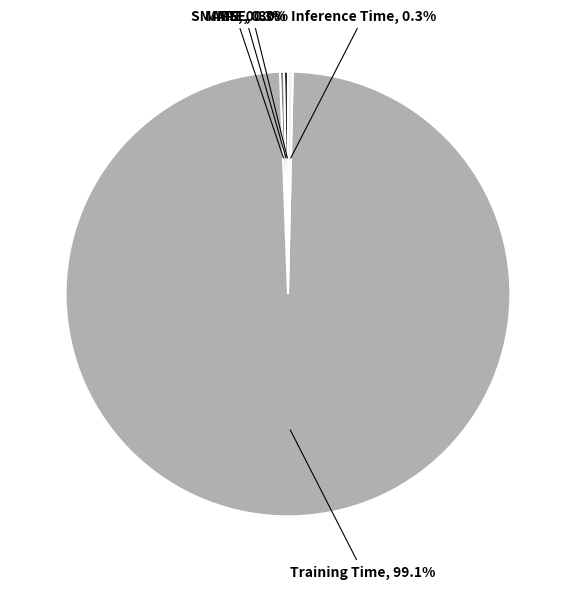

Does Inference Time represent more than half of the total?

No